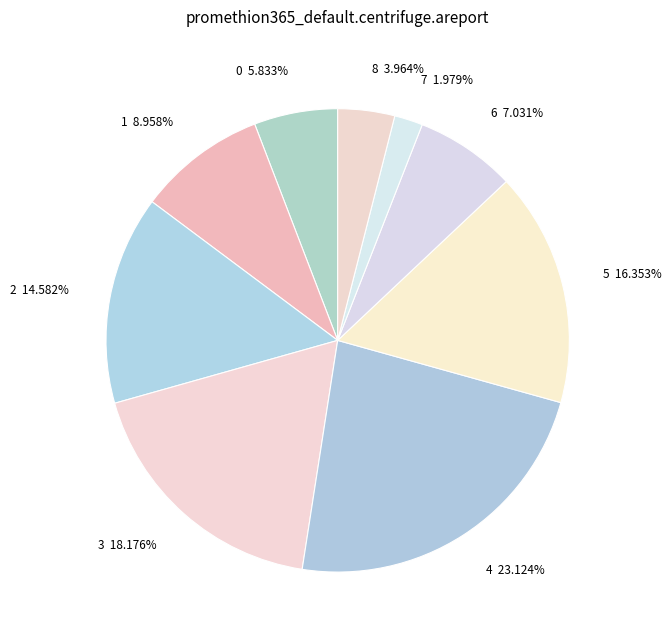

True or false: 7 accounts for 8% of the total.

False